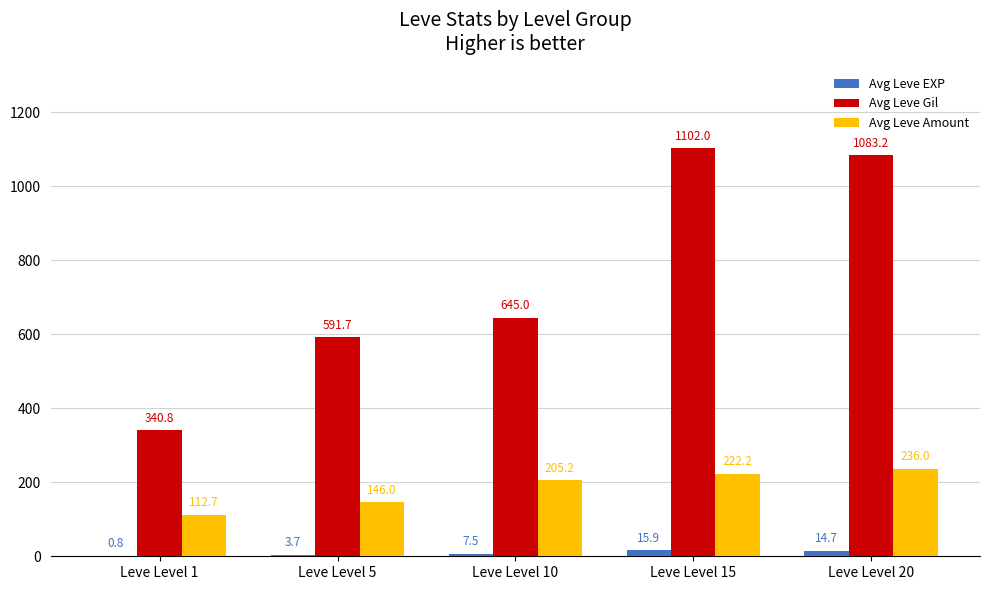

What is the maximum value shown in the chart?

1102.0